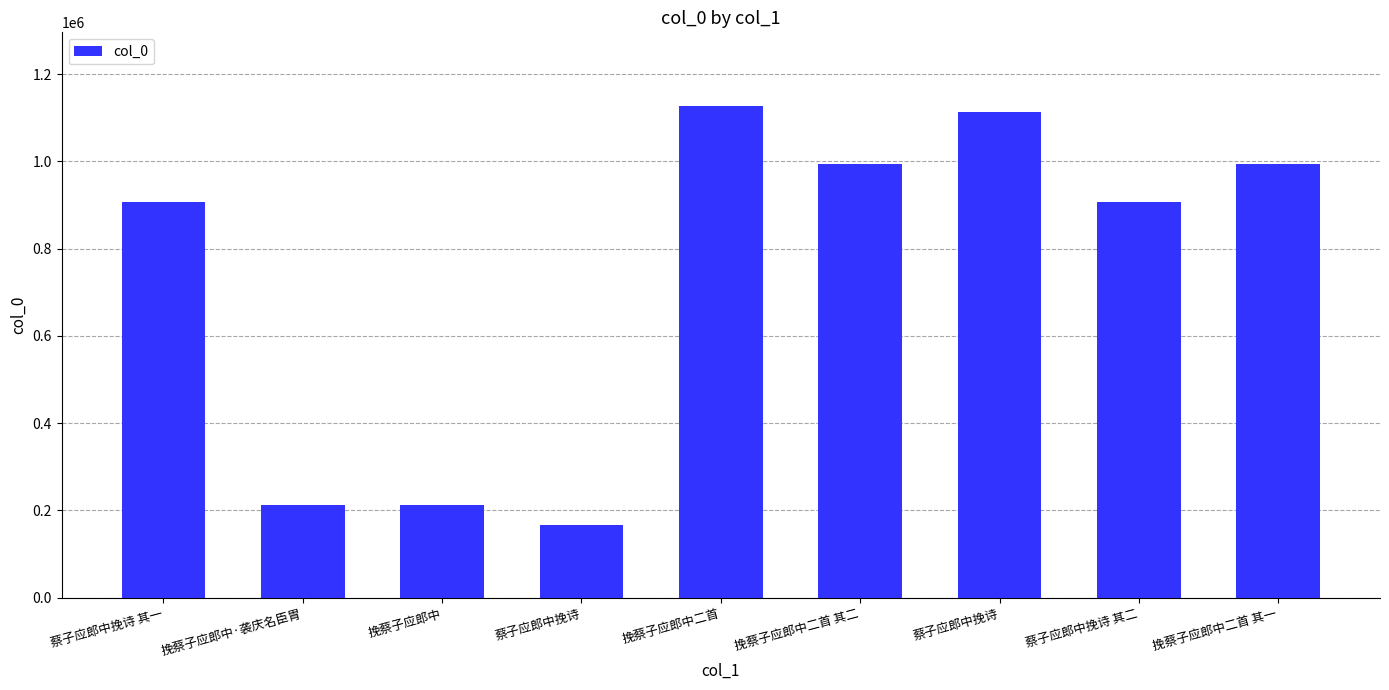

What is the maximum value shown in the chart?

1126745